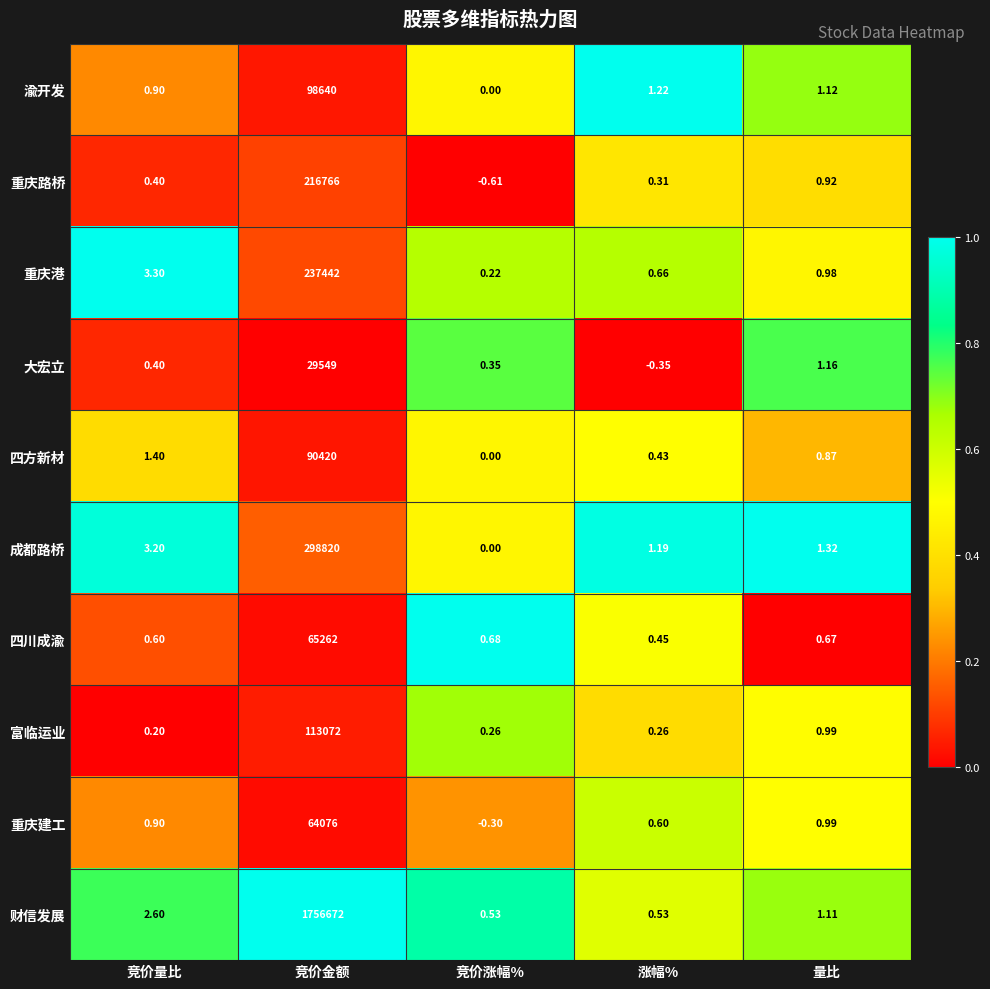

Which category has the lowest value in the 四川成渝 series?

涨幅%